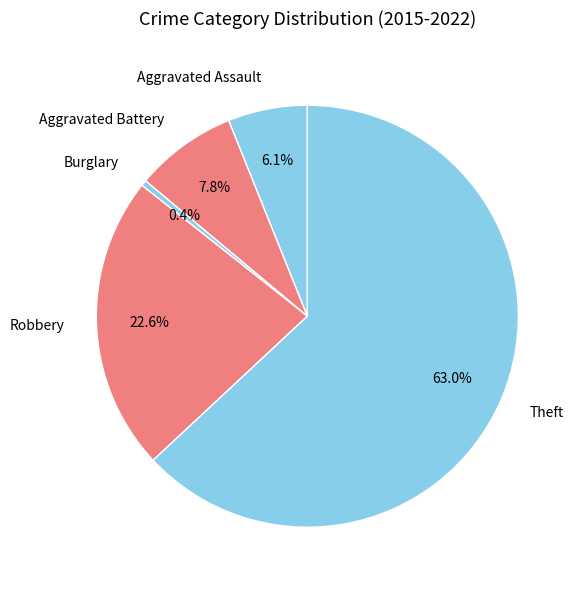

Count the number of slices in the pie.

5